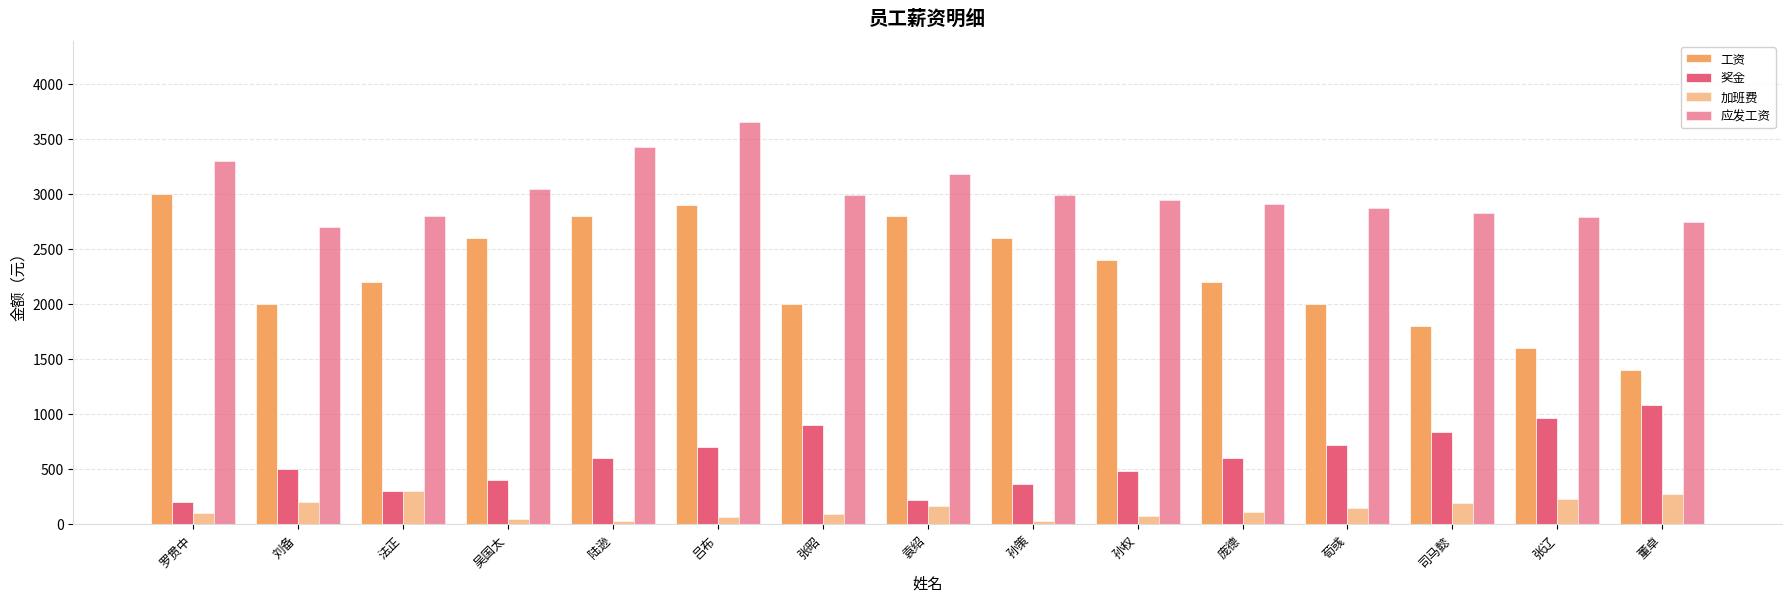

What is the value of the 奖金 bar at the 3rd from the left?

300